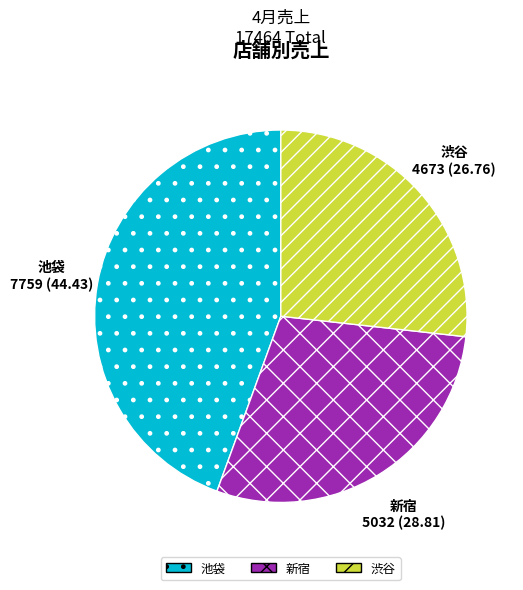

True or false: 新宿 accounts for 16% of the total.

False